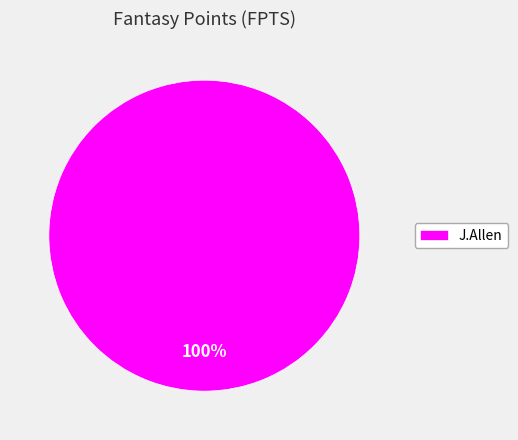

Rank the categories by value from highest to lowest.

J.Allen